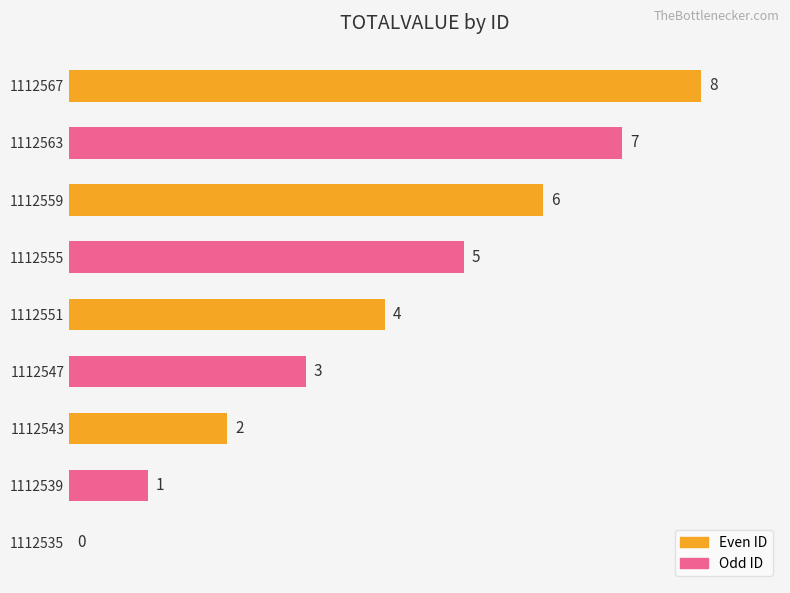

What is the average value?

4